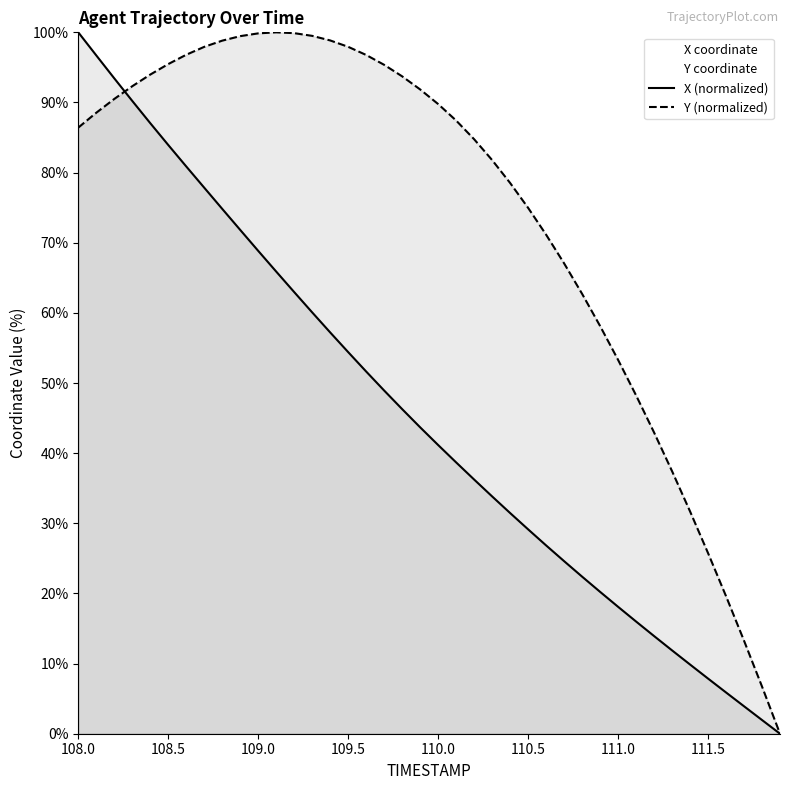

Reading left to right, extract all data points from this chart.

X: 108.0=100.0	108.1=96.7	108.2=93.4	108.3=90.2	108.4=87.1	108.5=83.9	108.6=80.9	108.7=77.9	108.8=74.8	108.9=71.8	109.0=68.8	109.1=65.9	109.2=63.0	109.3=60.1	109.4=57.2	109.5=54.4	109.6=51.6	109.7=48.9	109.8=46.3	109.9=43.7	110.0=41.2	110.1=38.7	110.2=36.2	110.3=33.8	110.4=31.5	110.5=29.1	110.6=26.8	110.7=24.6	110.8=22.4	110.9=20.2	111.0=18.1	111.1=16.0	111.2=13.9	111.3=11.9	111.4=9.9	111.5=7.9	111.6=5.9	111.7=3.9	111.8=2.0	111.9=0.0
Y: 108.0=86.4	108.1=88.5	108.2=90.5	108.3=92.3	108.4=94.0	108.5=95.5	108.6=96.8	108.7=97.9	108.8=98.8	108.9=99.5	109.0=99.9	109.1=100.0	109.2=99.9	109.3=99.5	109.4=98.8	109.5=97.9	109.6=96.8	109.7=95.4	109.8=93.7	109.9=91.9	110.0=89.8	110.1=87.4	110.2=84.8	110.3=81.8	110.4=78.5	110.5=75.0	110.6=71.2	110.7=67.1	110.8=62.7	110.9=58.1	111.0=53.3	111.1=48.2	111.2=43.0	111.3=37.4	111.4=31.7	111.5=25.8	111.6=19.6	111.7=13.3	111.8=6.7	111.9=0.0